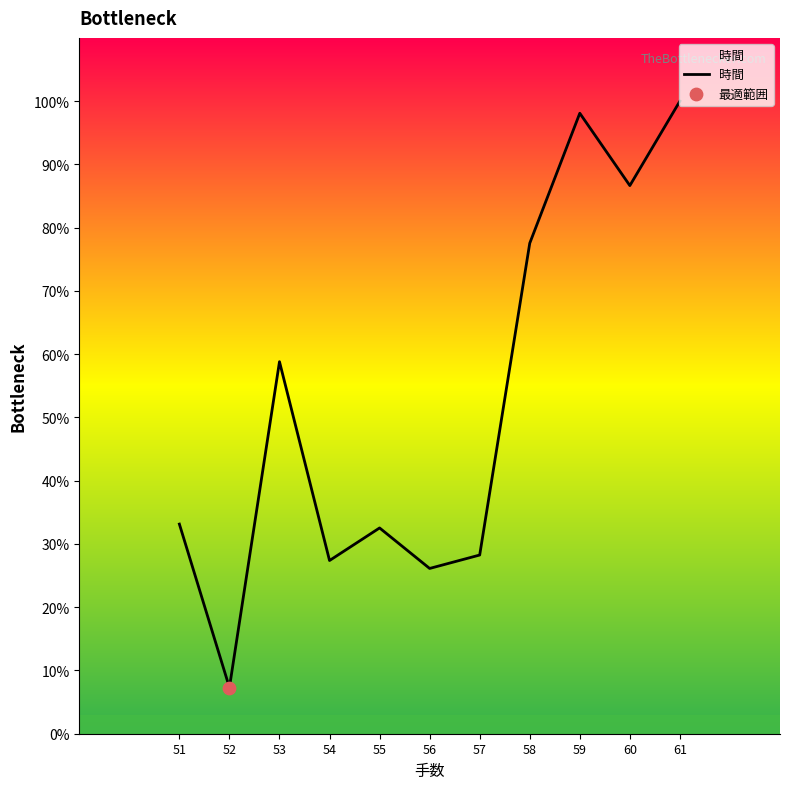

What is the change in value from 51 to 61?

+66.9